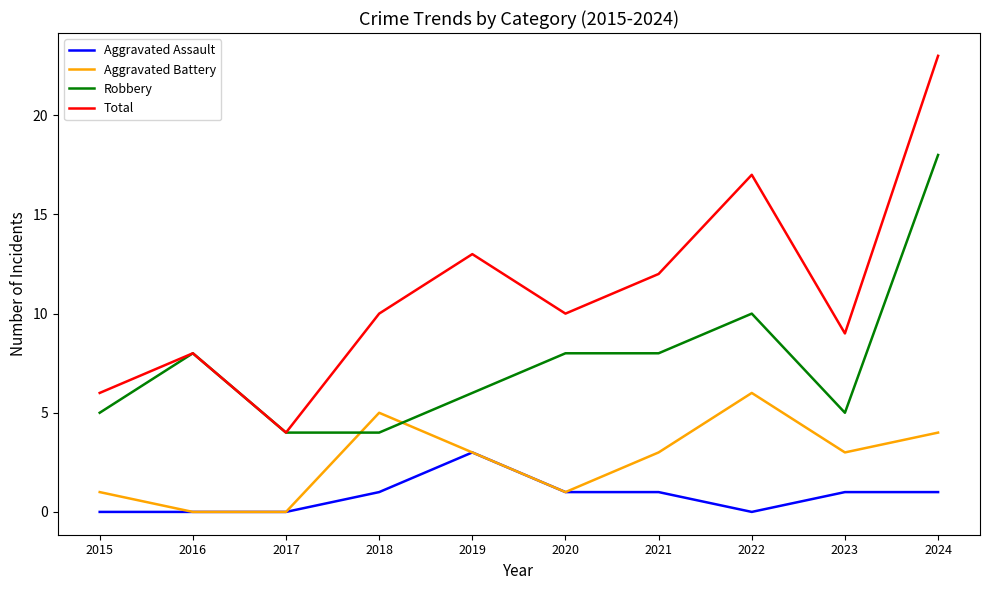

Which series has the largest total across all categories?

Total